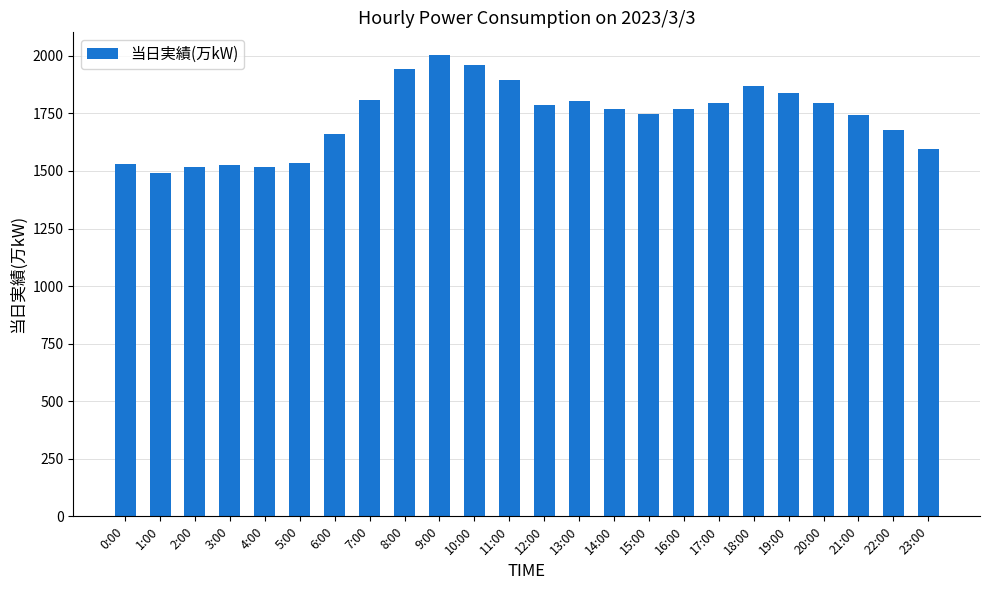

True or false: the data shows 1785 at 12:00.

True